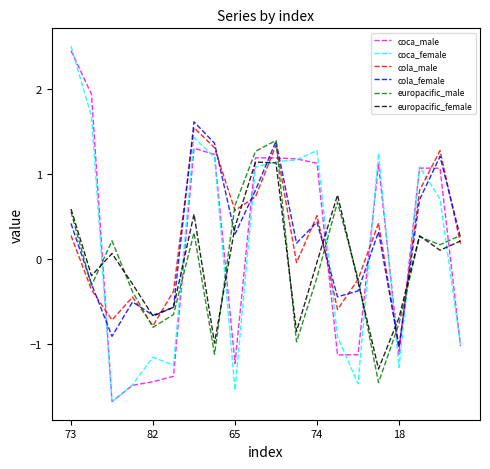

How many negative values does the cola_male series have?

9